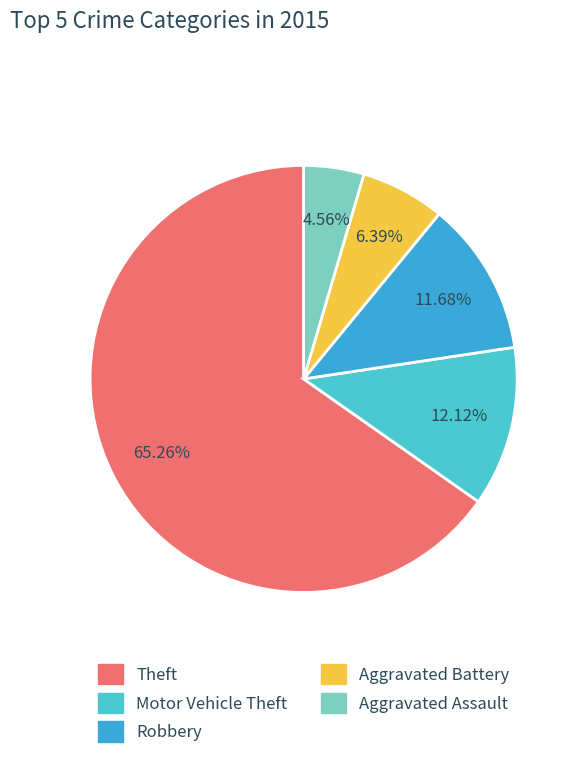

What is the ratio of the value at Motor Vehicle Theft to the value at Robbery?

1.0